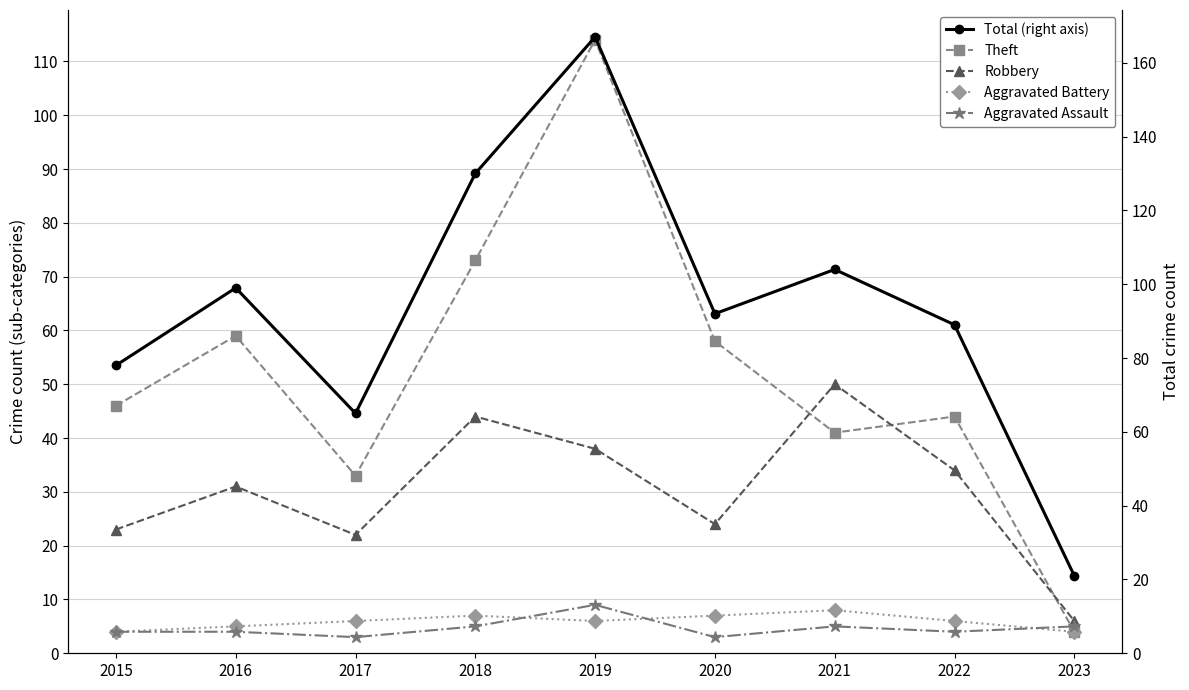

Between 2020 and 2023, which series saw the biggest shift?

Total (right axis)